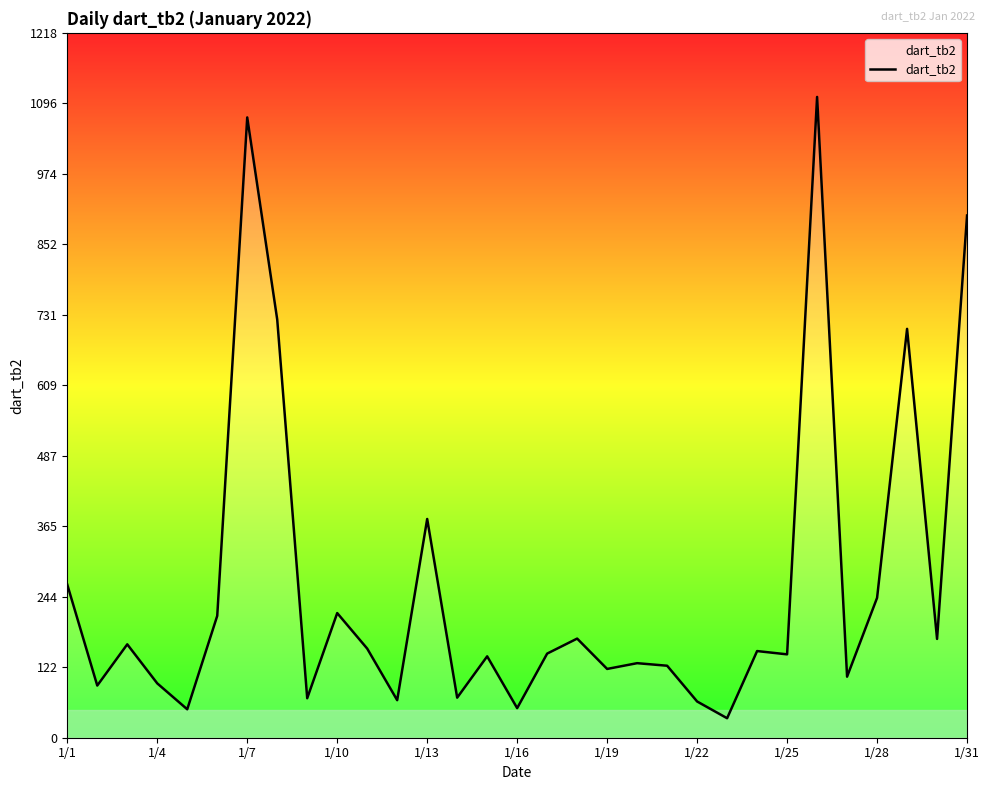

What is the difference between the maximum and minimum values?

1073.2